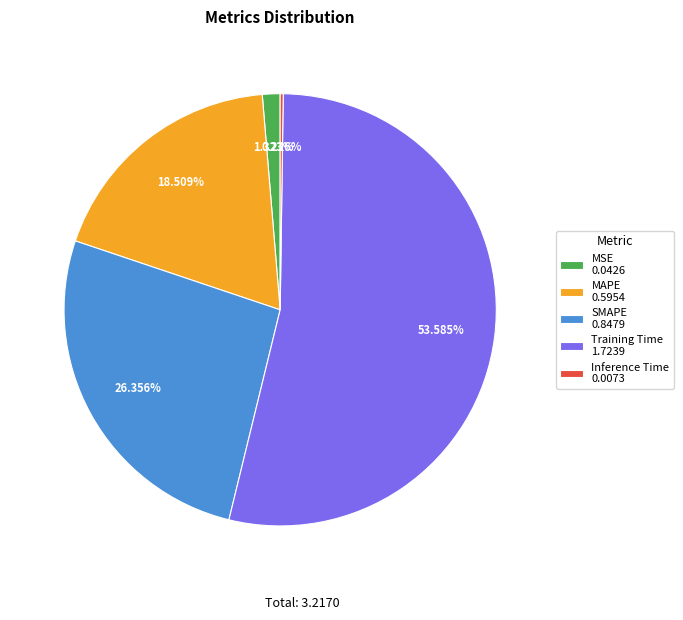

Is the sum of Training Time 1.7239 and MAPE 0.5954 greater than half?

Yes